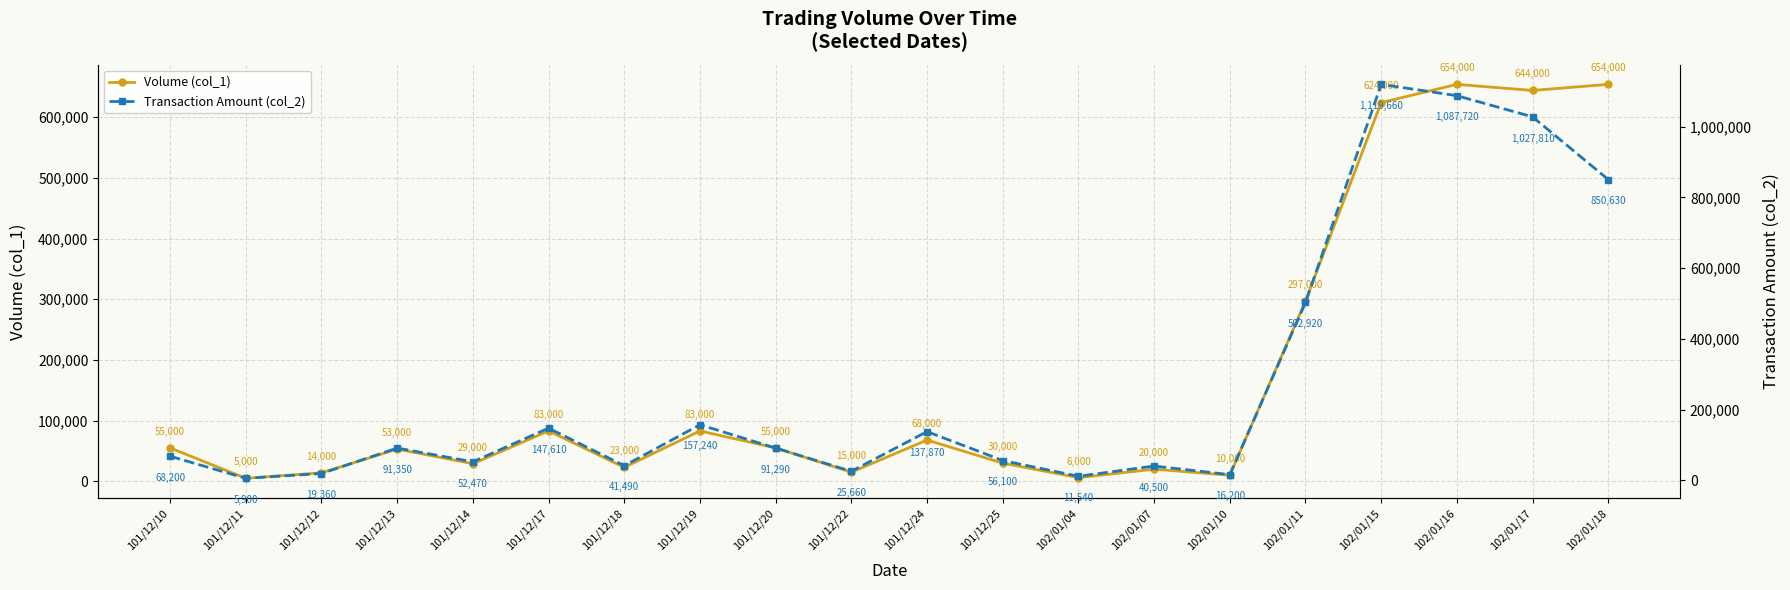

True or false: Volume (col_1) and Transaction Amount (col_2) intersect in this chart.

False